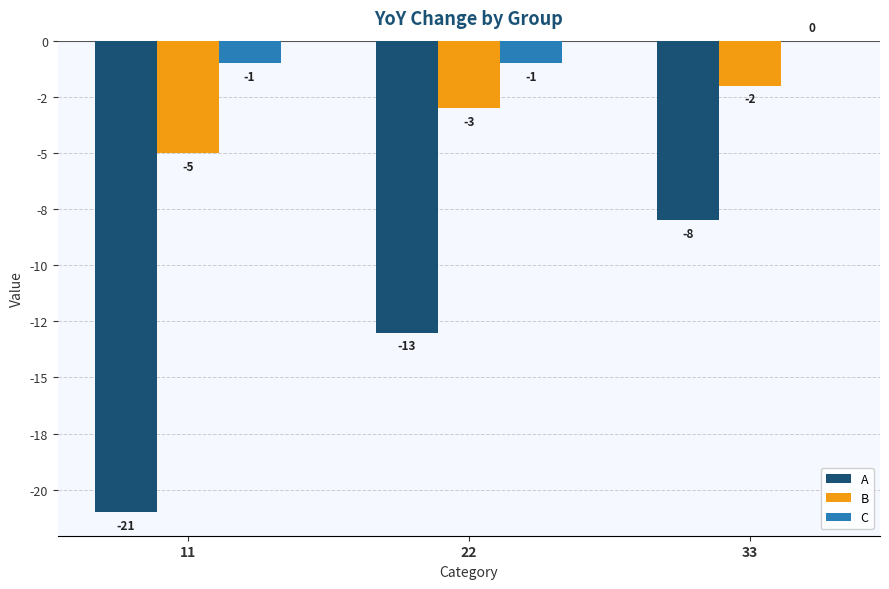

At 33, list the series in order from smallest to largest.

A, B, C